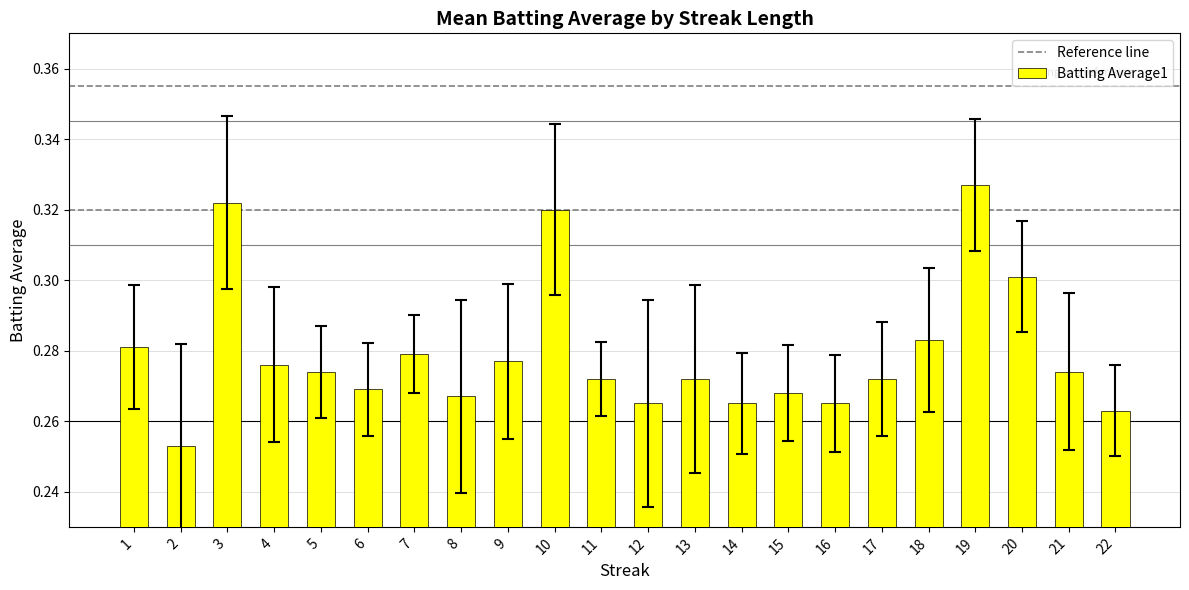

At which category does the chart reach its minimum across all series?

2